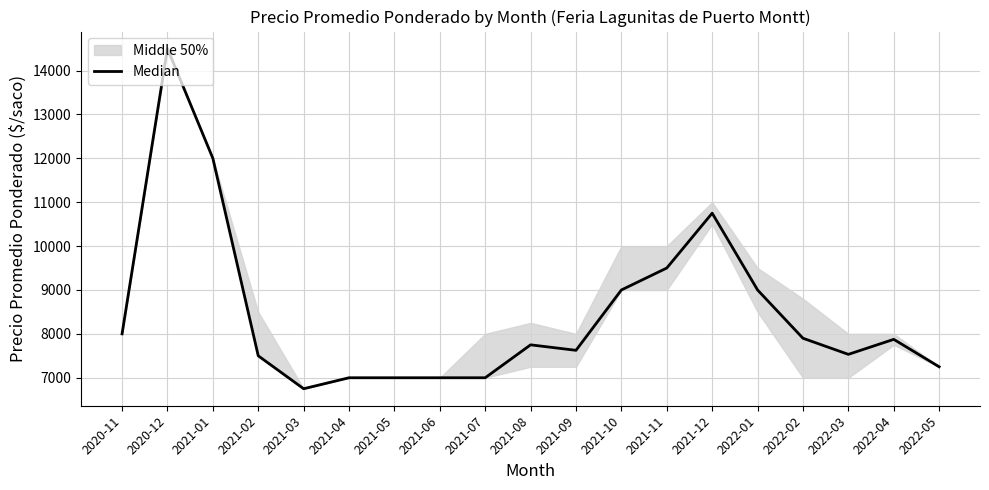

Rank the categories by value from lowest to highest.

2021-03, 2021-04, 2021-05, 2021-06, 2021-07, 2022-05, 2021-02, 2022-03, 2021-09, 2021-08, 2022-04, 2022-02, 2020-11, 2021-10, 2022-01, 2021-11, 2021-12, 2021-01, 2020-12